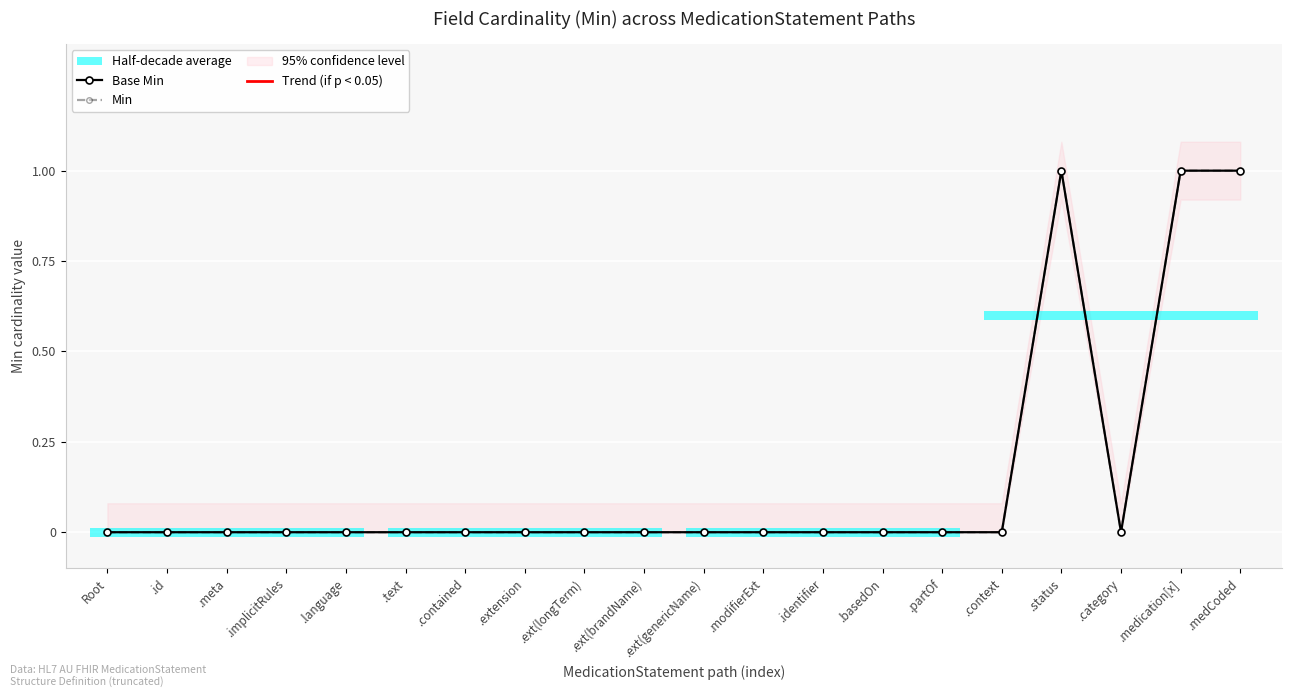

How many series are shown in this chart?

2